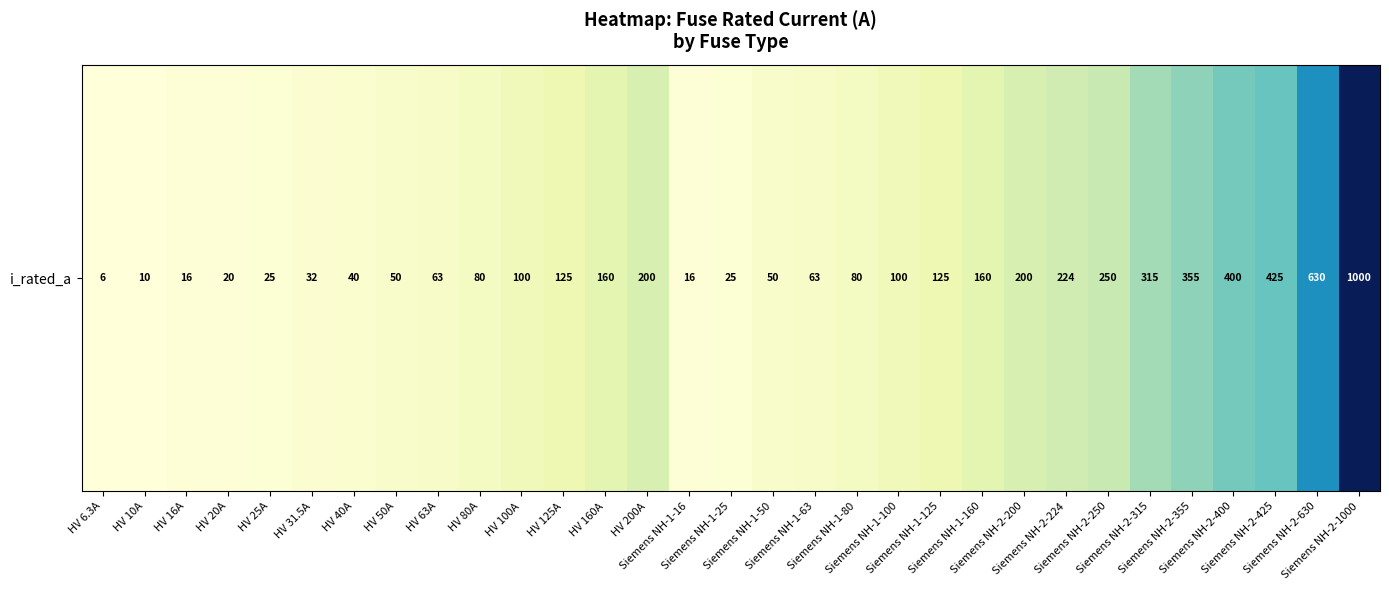

What is the sum of the values at Siemens NH-2-630 and HV 25A?

655.0